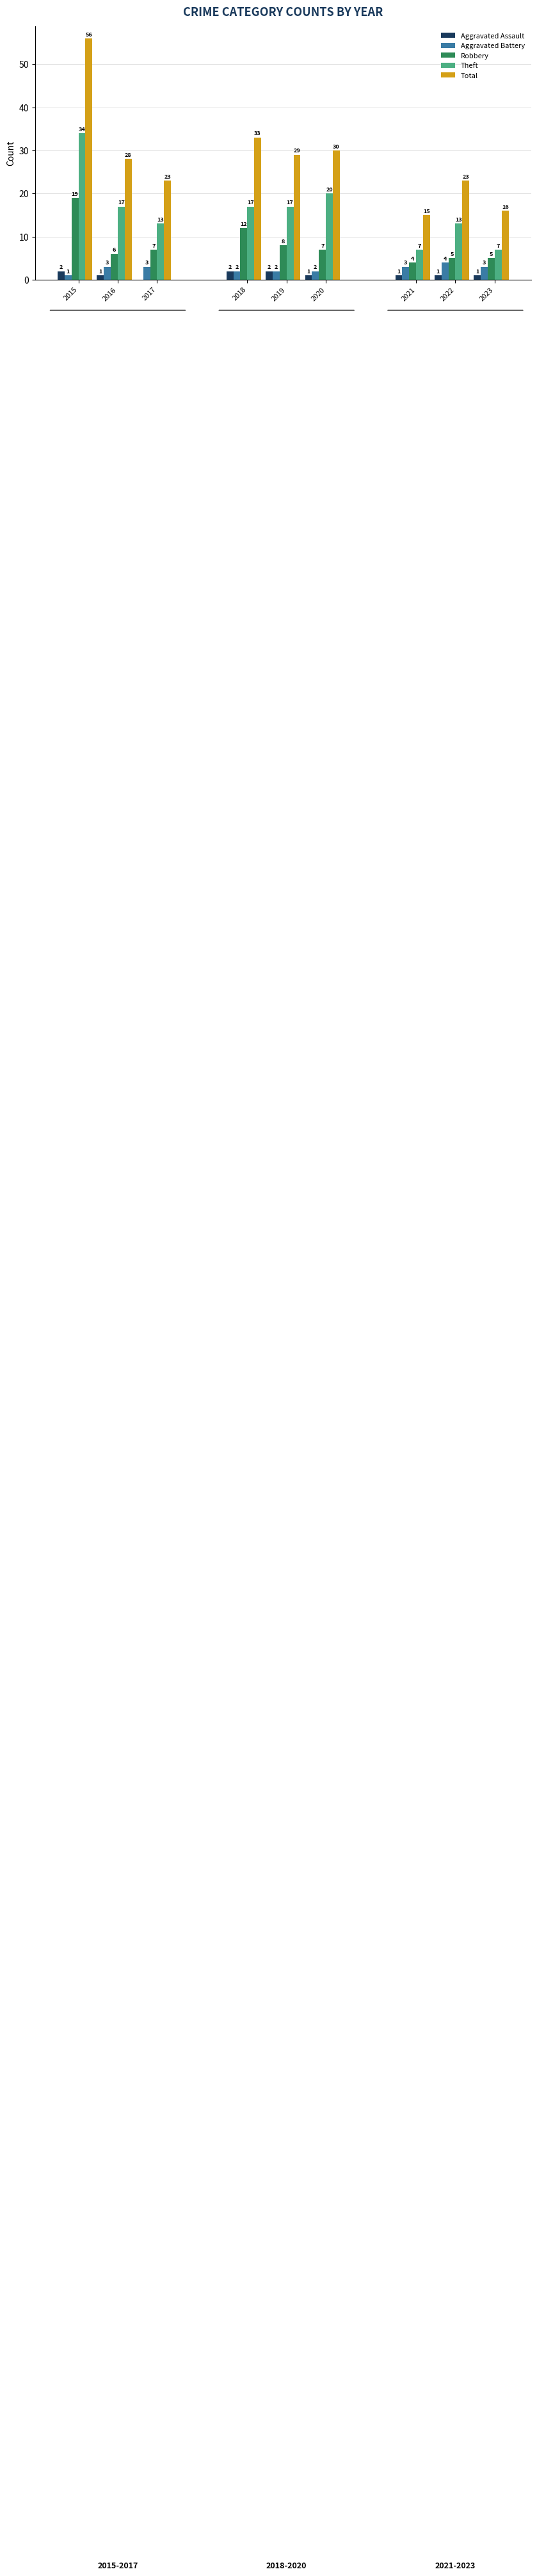

What is the sum of the Aggravated Assault values at 2020 and 2017?

1